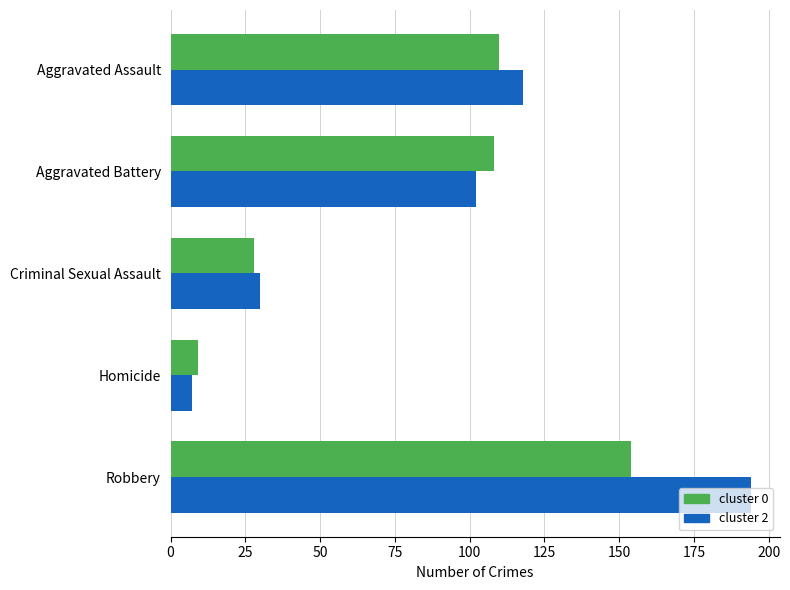

What is the total value across all series at Robbery?

348